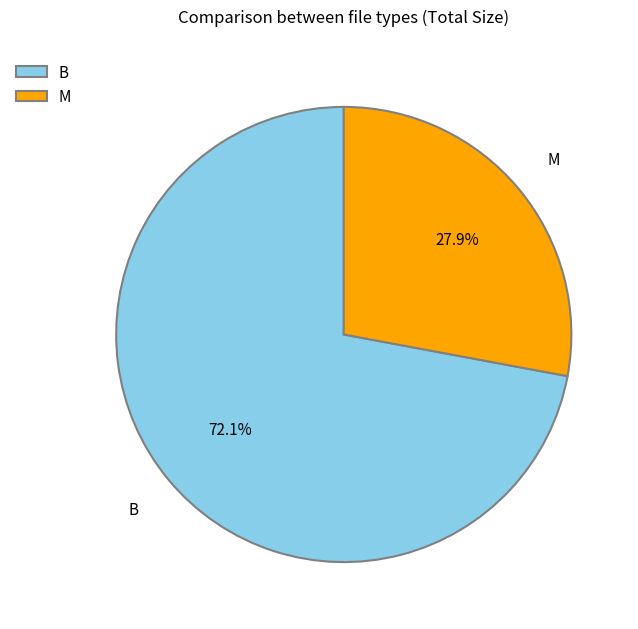

Rank the categories by value from lowest to highest.

M, B